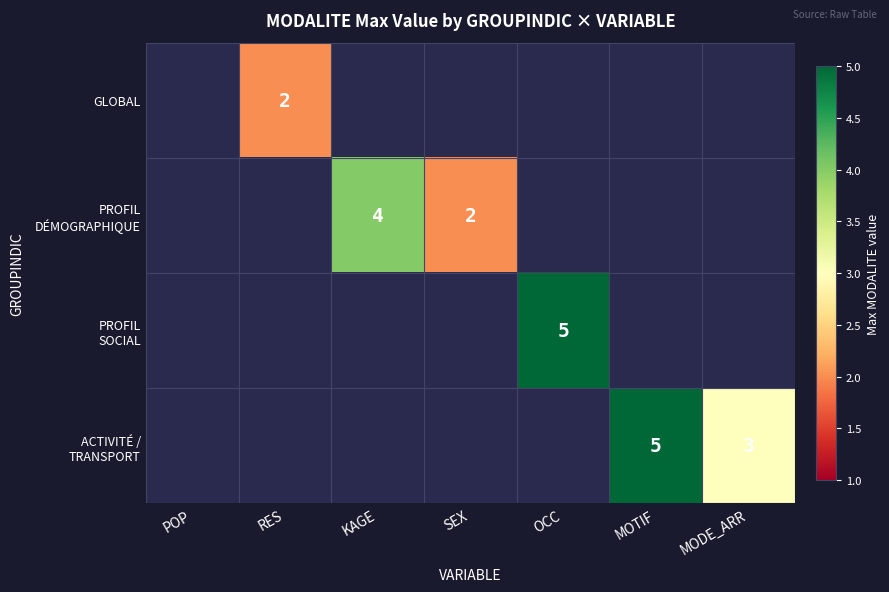

At which category is the sum across all series the highest?

OCC